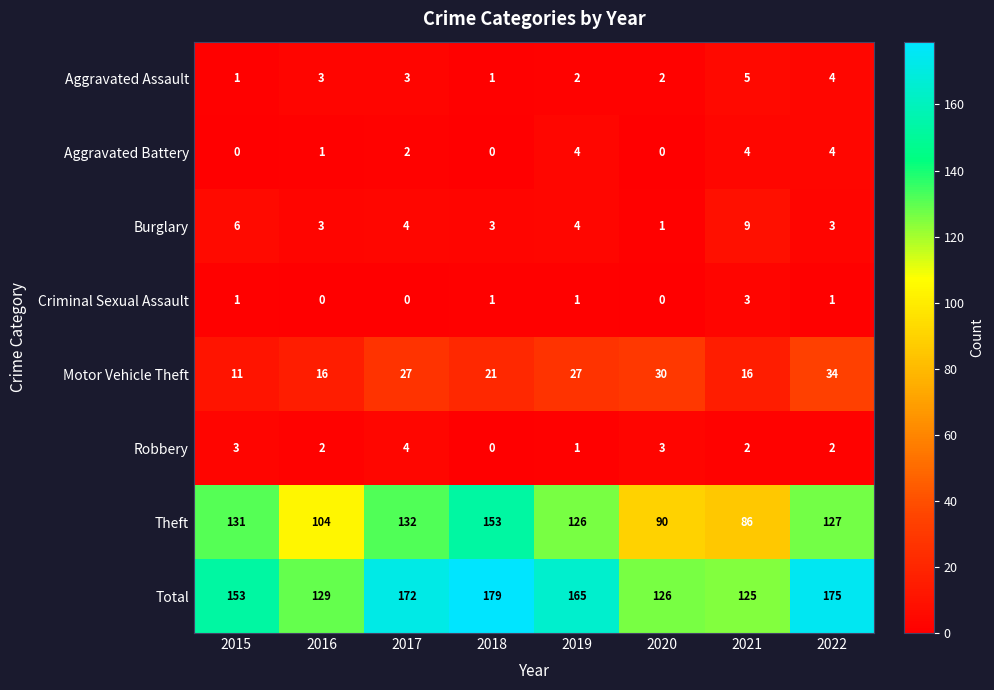

Count the Robbery values in the range 2 to 3.

5